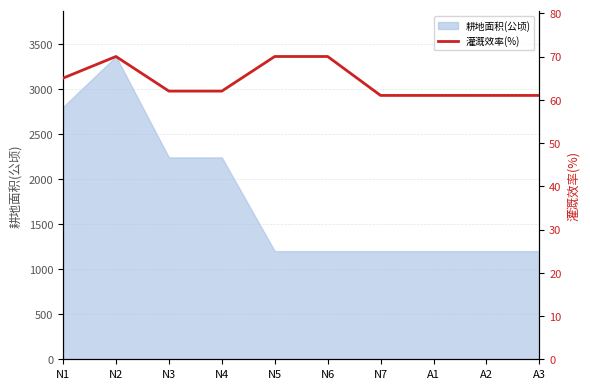

Reading left to right, extract all data points from this chart.

N1=65	N2=70	N3=62	N4=62	N5=70	N6=70	N7=61	A1=61	A2=61	A3=61